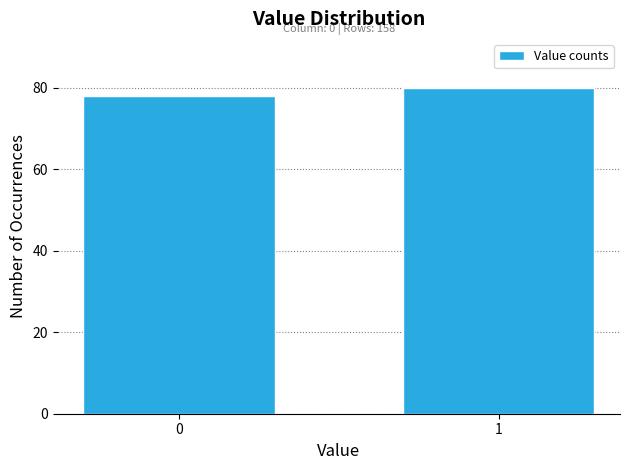

Reading left to right, extract all data points from this chart.

0=78	1=80